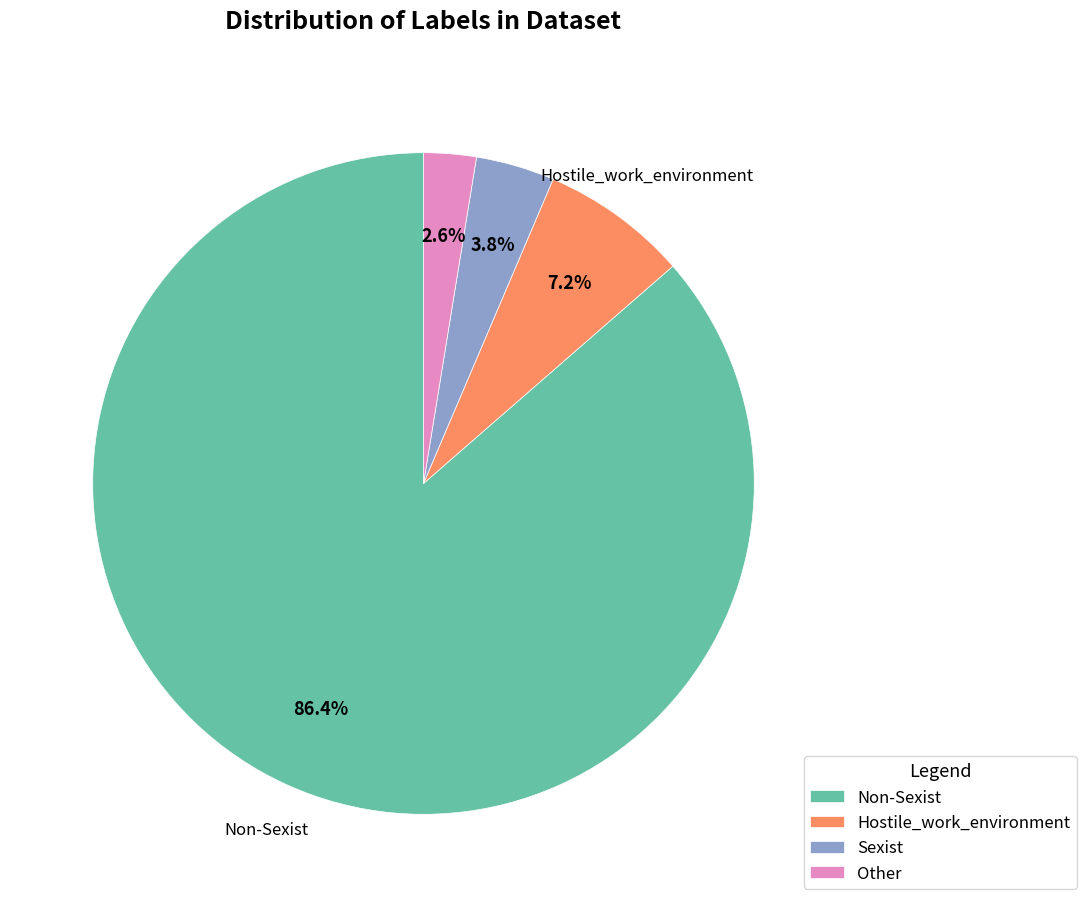

To the nearest percent, what is the difference between the largest and smallest slice percentages?

84%